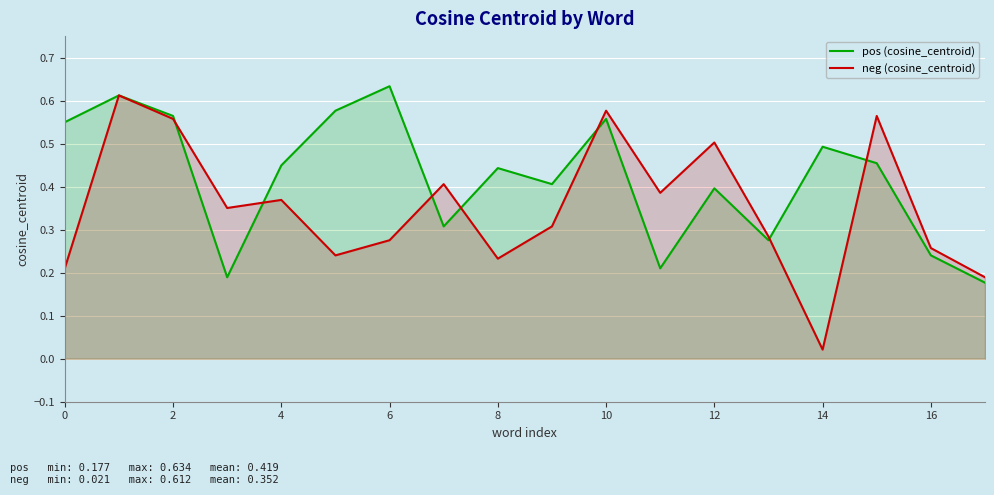

At which category does the chart reach its peak across all series?

6